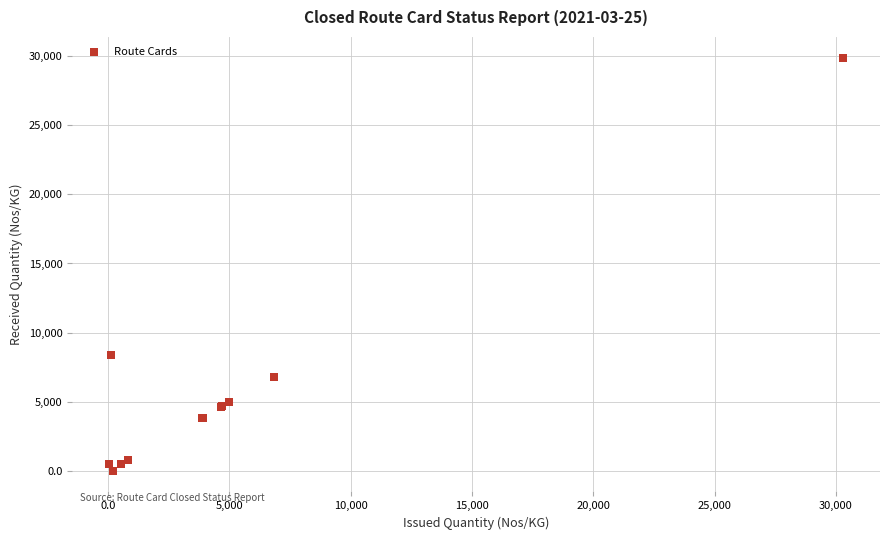

What Y value in the scatter plot is closest to 14950?

8399